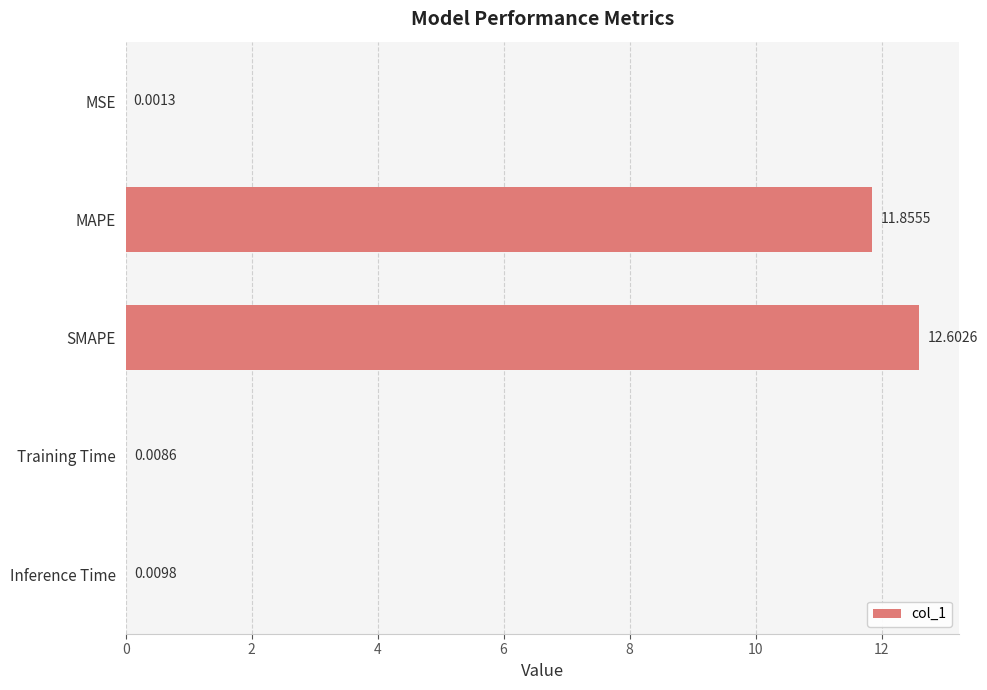

At which label is the value closest to 6?

MAPE